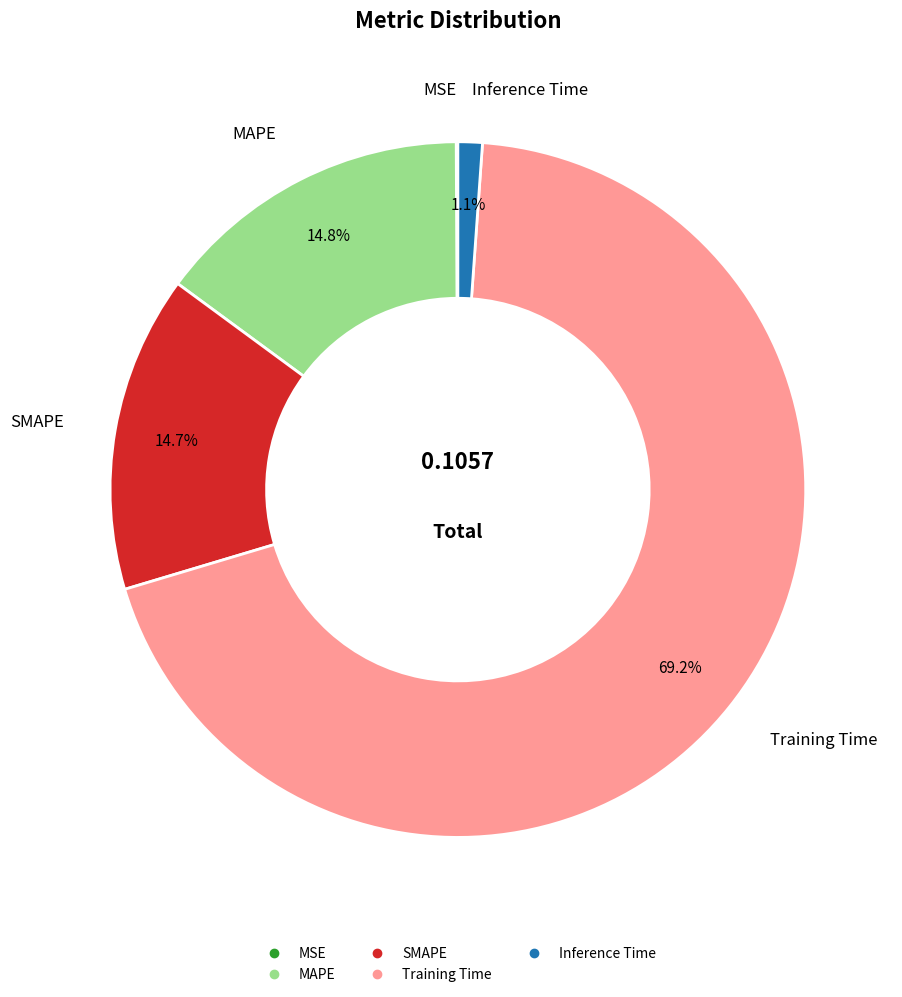

Between Training Time and MAPE, which is larger?

Training Time